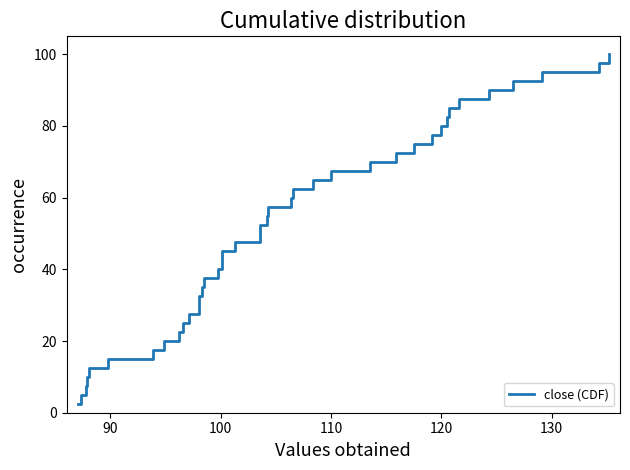

What is the difference between the maximum and minimum values?

97.5